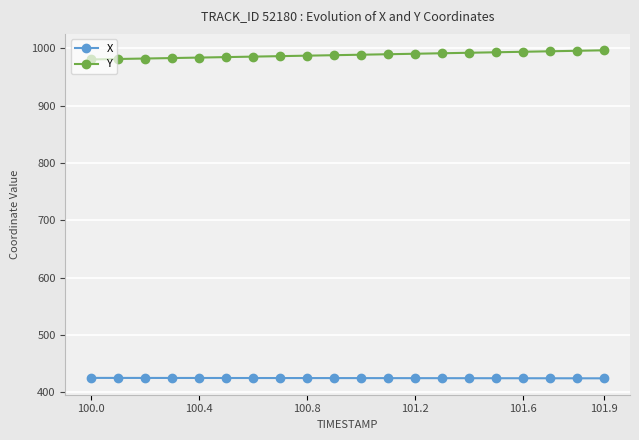

True or false: X and Y intersect in this chart.

False